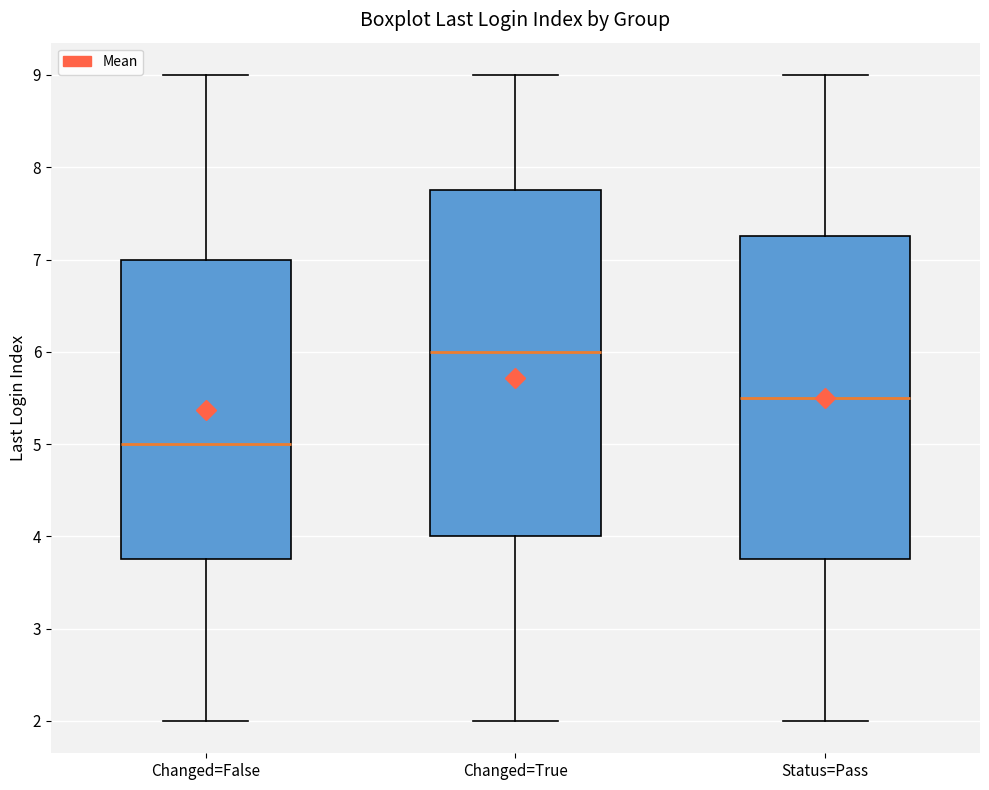

Reading left to right, read every box against the y-axis: the position of its median line, the range the box covers, and the ends of its whiskers. The values are not printed on the chart, so give them approximately, as read against the axis.

Changed=False: median 5.0, box 3.8 to 7.0, whiskers 2.0 to 9.0
Changed=True: median 6.0, box 4.0 to 7.8, whiskers 2.0 to 9.0
Status=Pass: median 5.5, box 3.8 to 7.3, whiskers 2.0 to 9.0